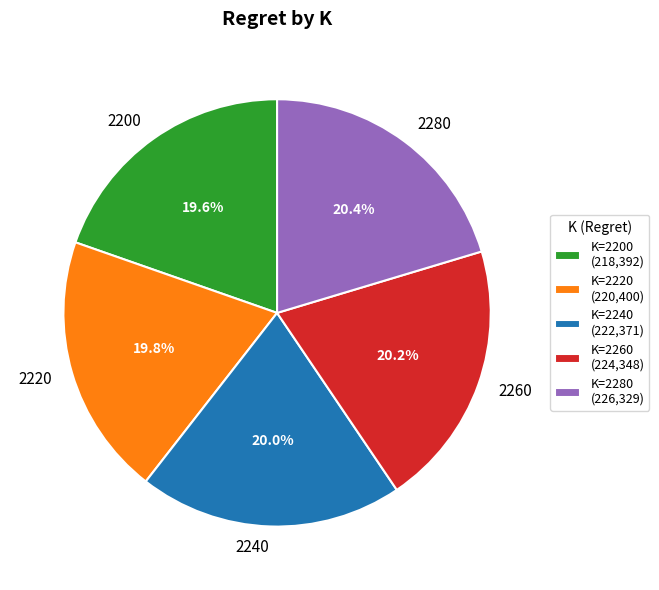

Is there a majority slice in this chart?

No